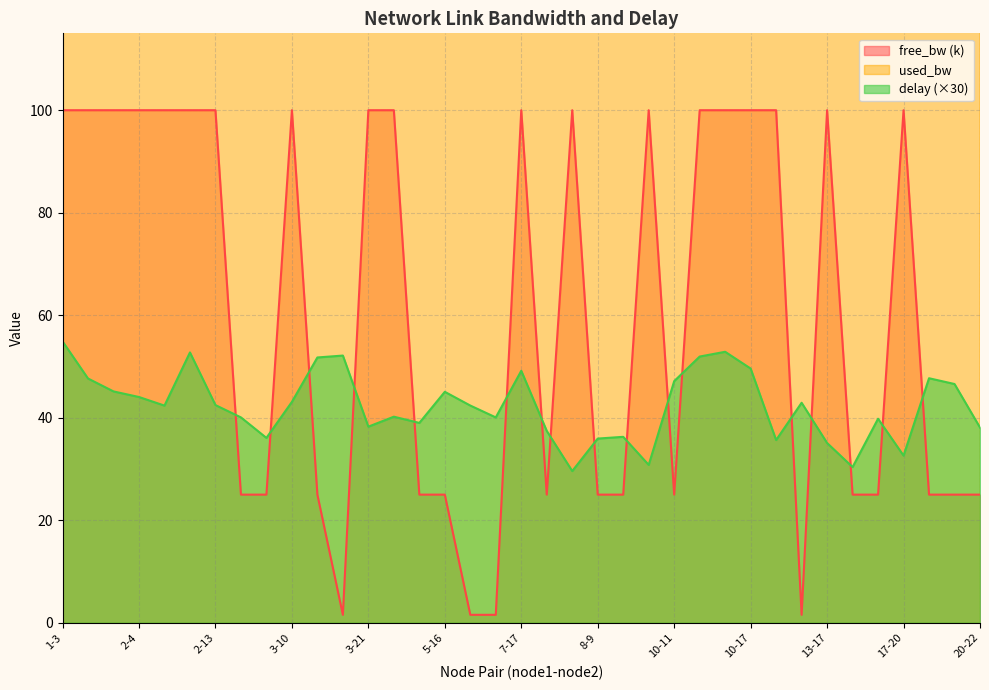

At 4-16, list the series in order from largest to smallest.

used_bw, free_bw, delay